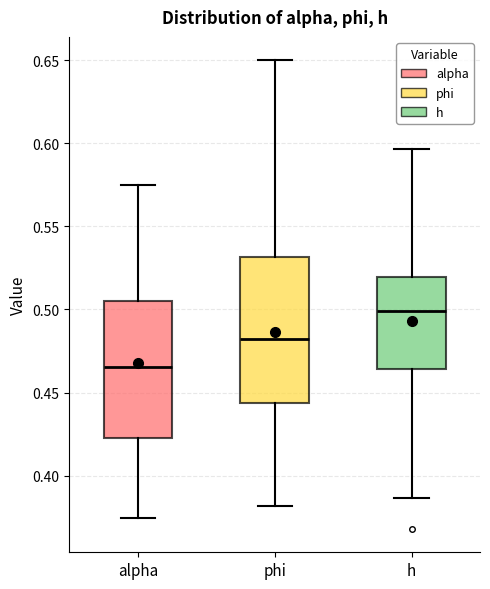

Which box's median line is the highest?

h